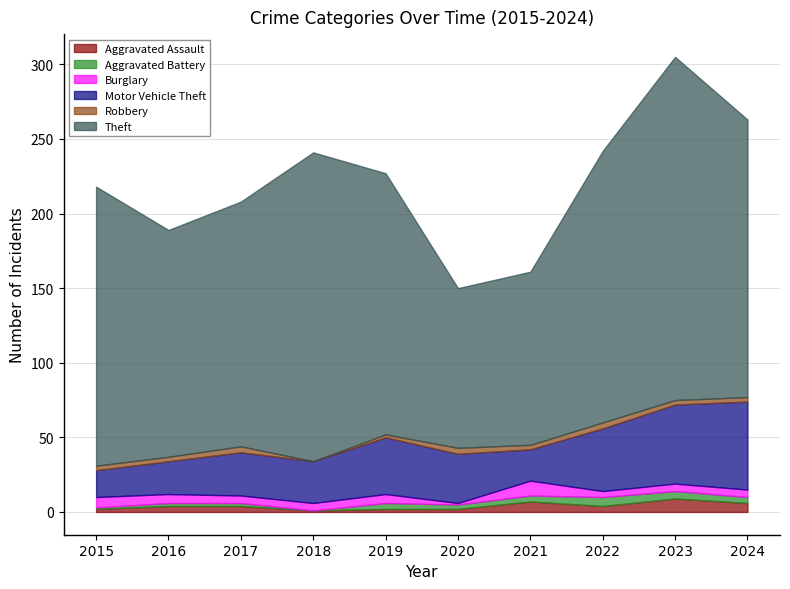

Does the chart display data point markers on the line(s)?

No